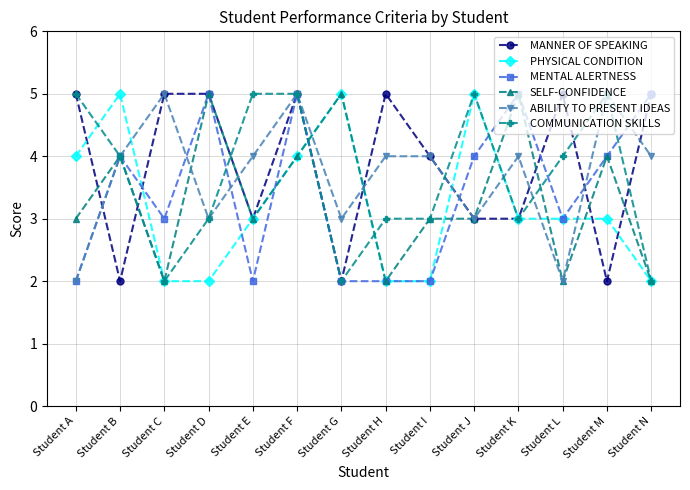

Reading left to right, transcribe all the data shown in this chart.

MANNER OF SPEAKING: Student A=5	Student B=2	Student C=5	Student D=5	Student E=3	Student F=5	Student G=2	Student H=5	Student I=4	Student J=3	Student K=3	Student L=5	Student M=2	Student N=5
PHYSICAL CONDITION: Student A=4	Student B=5	Student C=2	Student D=2	Student E=3	Student F=4	Student G=5	Student H=2	Student I=2	Student J=5	Student K=3	Student L=3	Student M=3	Student N=2
MENTAL ALERTNESS: Student A=2	Student B=4	Student C=3	Student D=5	Student E=2	Student F=5	Student G=2	Student H=2	Student I=2	Student J=4	Student K=5	Student L=3	Student M=4	Student N=5
SELF-CONFIDENCE: Student A=3	Student B=4	Student C=2	Student D=5	Student E=3	Student F=4	Student G=5	Student H=2	Student I=3	Student J=3	Student K=5	Student L=2	Student M=4	Student N=2
ABILITY TO PRESENT IDEAS: Student A=2	Student B=4	Student C=5	Student D=3	Student E=4	Student F=5	Student G=3	Student H=4	Student I=4	Student J=3	Student K=4	Student L=2	Student M=5	Student N=4
COMMUNICATION SKILLS: Student A=5	Student B=4	Student C=2	Student D=3	Student E=5	Student F=5	Student G=2	Student H=3	Student I=3	Student J=5	Student K=3	Student L=4	Student M=5	Student N=2